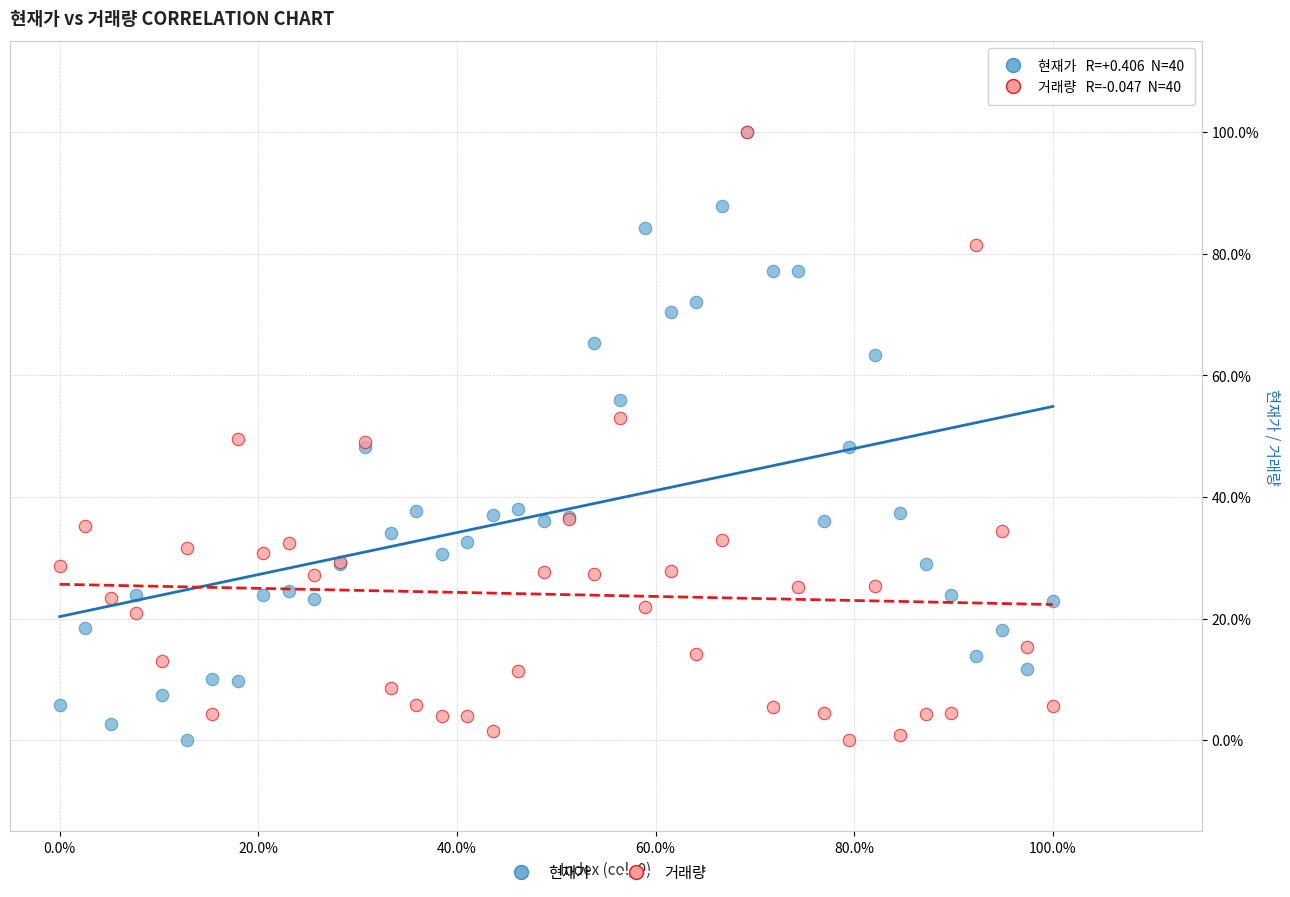

What are all the series names shown in the legend?

현재가, 거래량